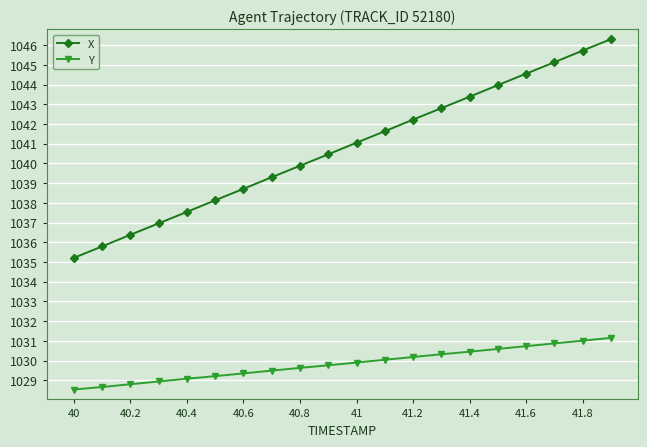

What is the value of the Y point at the 3rd from the left?

1028.8